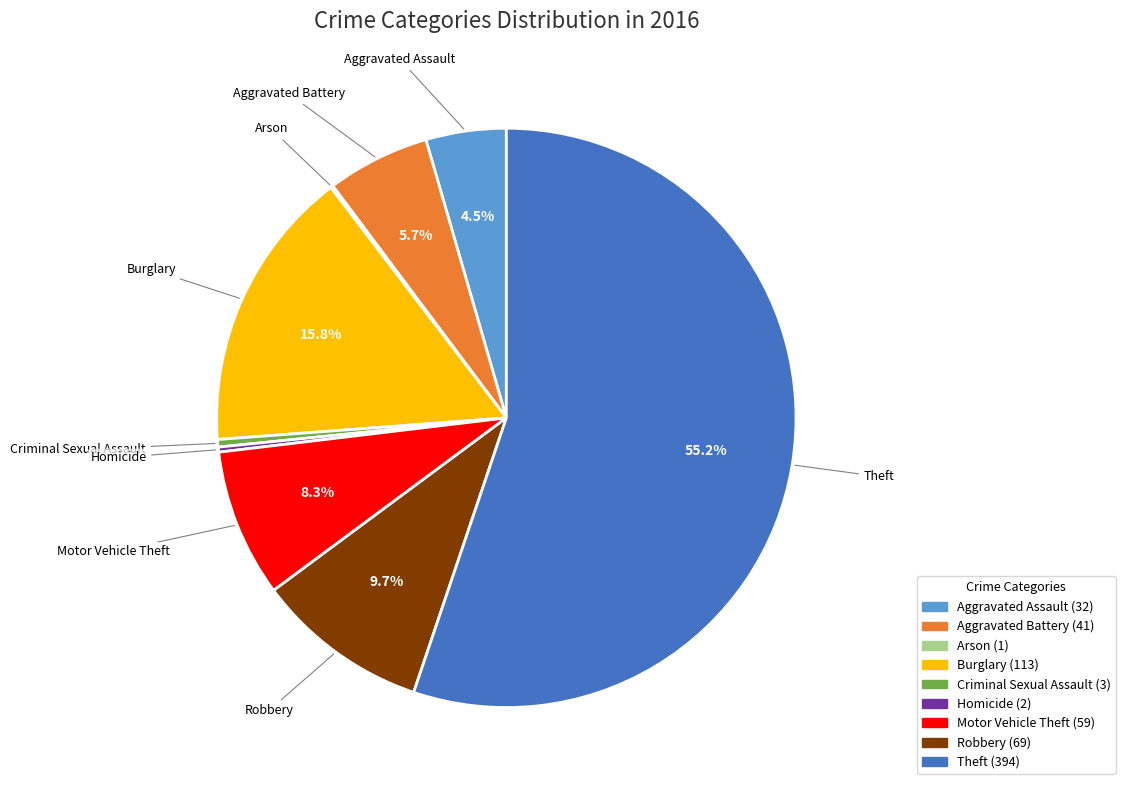

Which slice represents more than half of the pie?

Theft